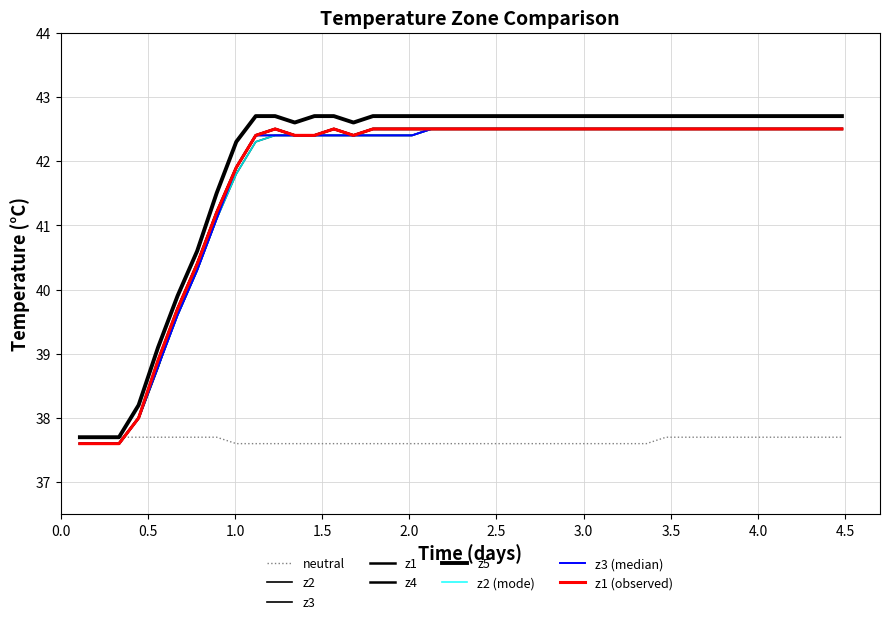

Is this an area chart (filled region under the line)?

No